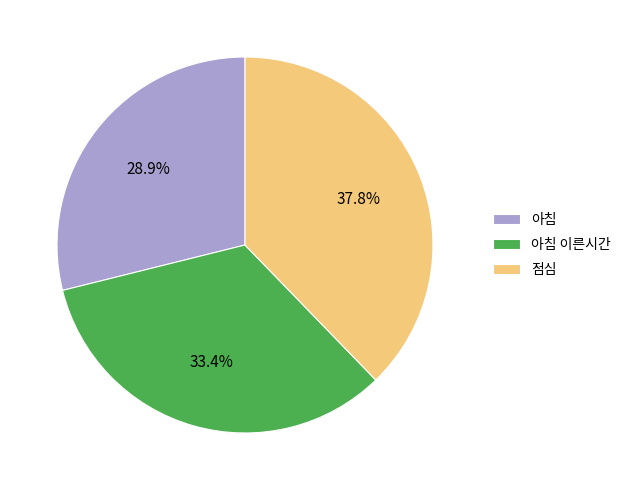

What is the largest slice in the pie chart?

점심